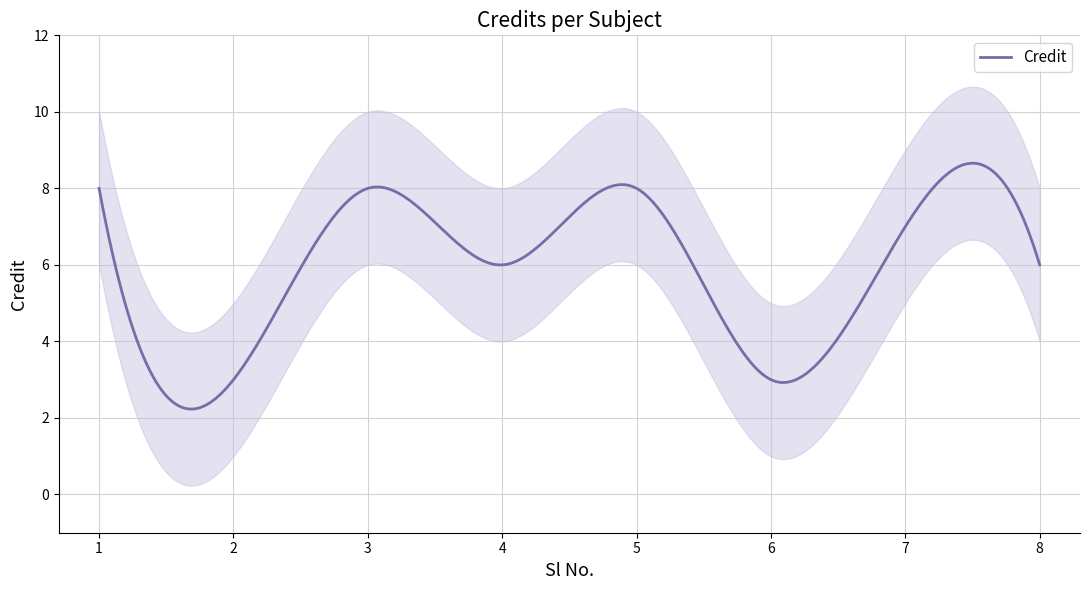

At which label is the value closest to 5?

4